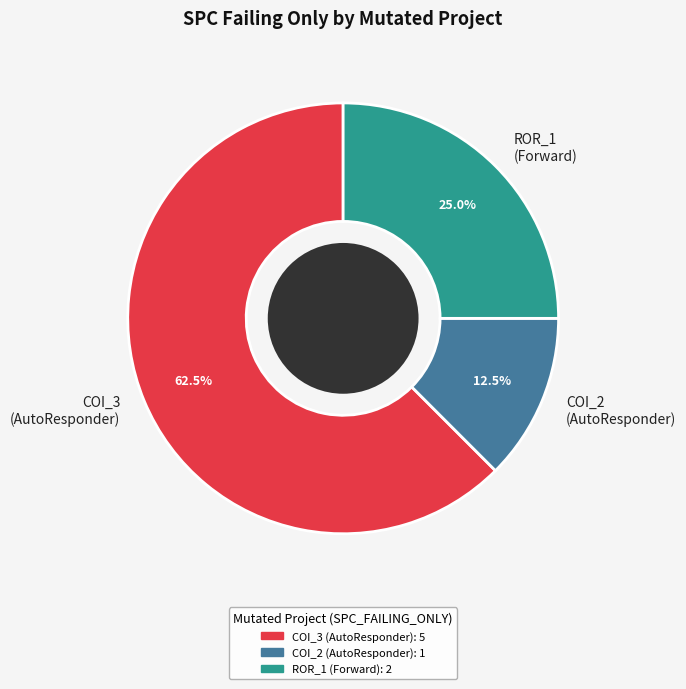

Which slice is the largest?

COI_3 (AutoResponder)